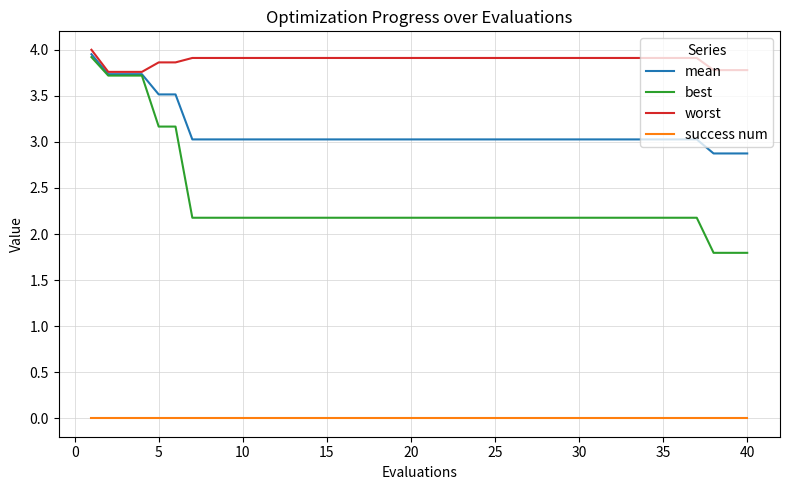

What is the average value of the mean series?

3.1